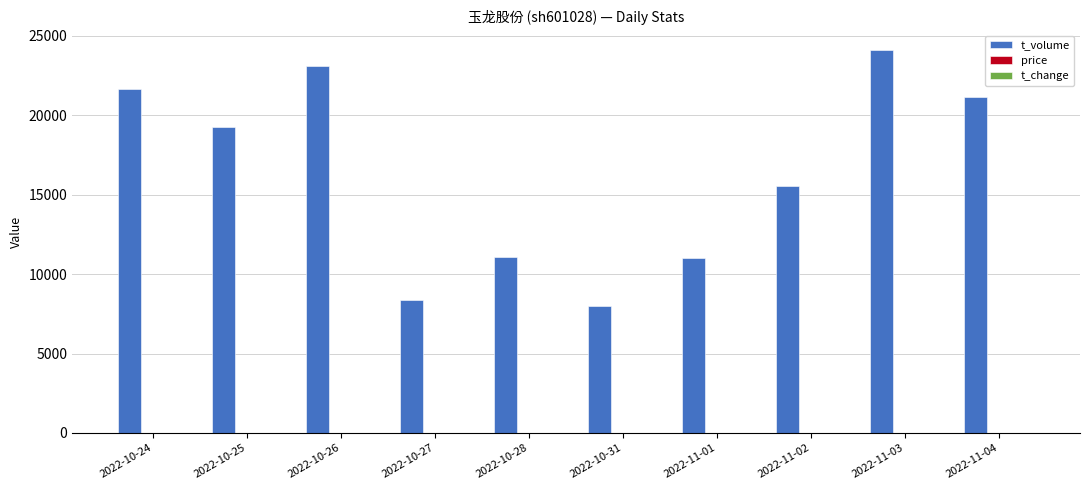

Between 2022-10-28 and 2022-11-02, which series saw the biggest shift?

t_volume